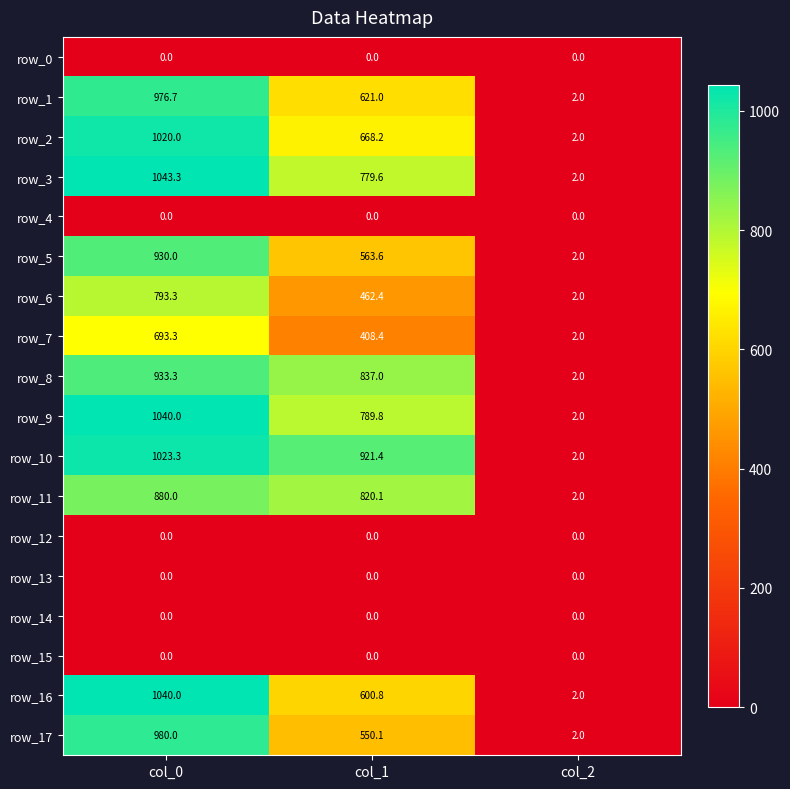

List the labels in order of row_1 value, largest first.

col_0, col_1, col_2